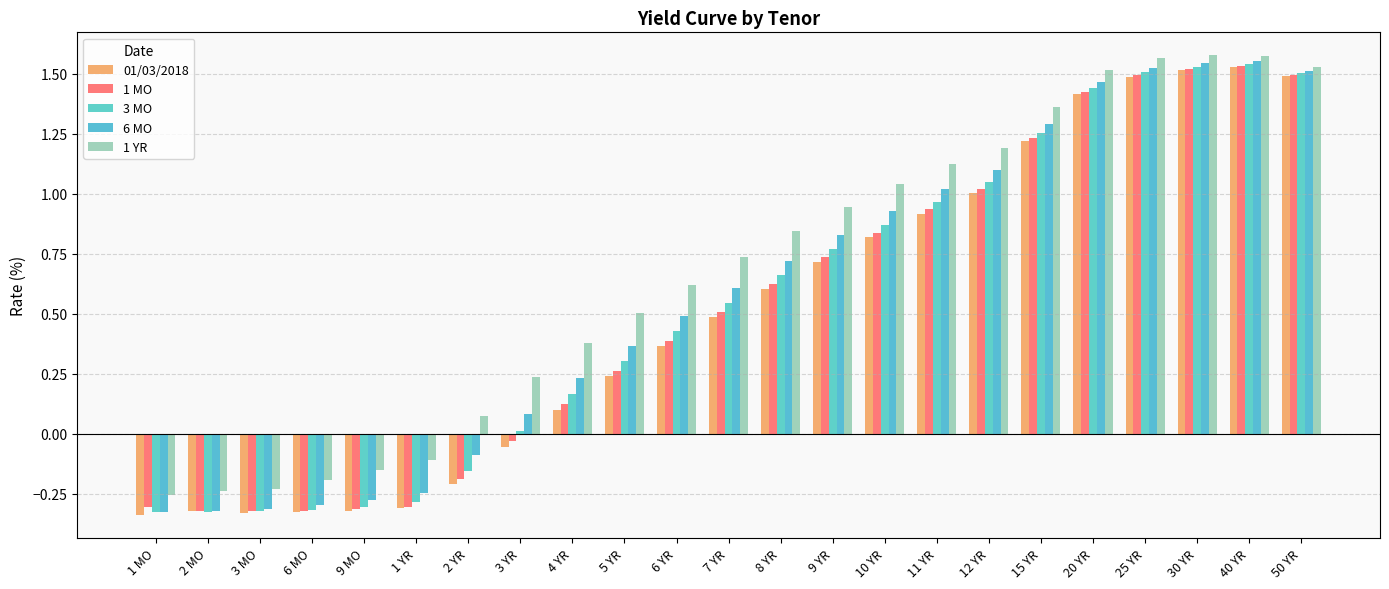

How many groups of bars are there?

23